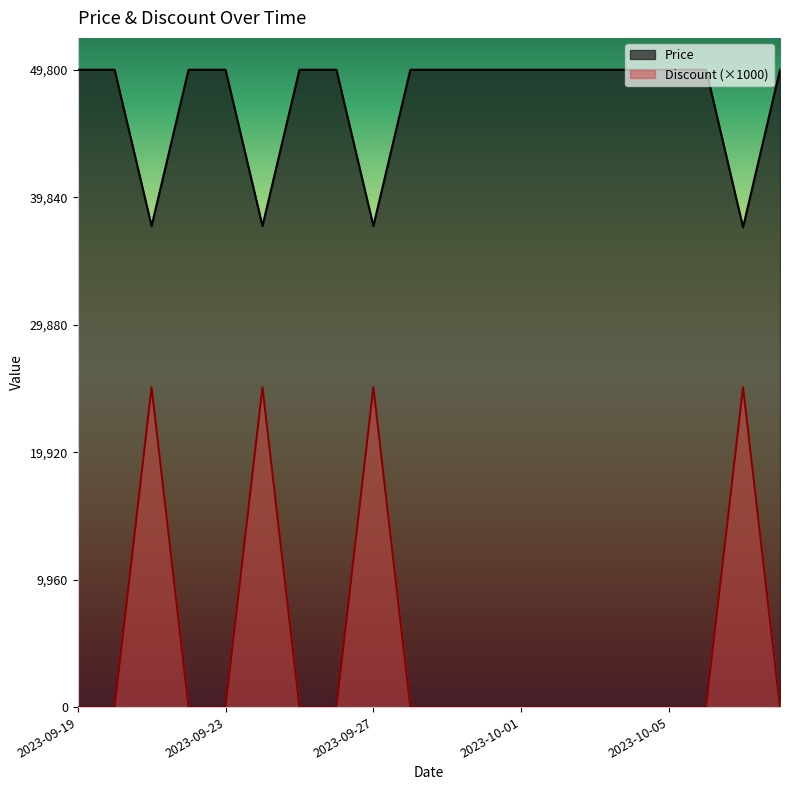

At 2023-09-24, list the series in order from largest to smallest.

Price, Discount